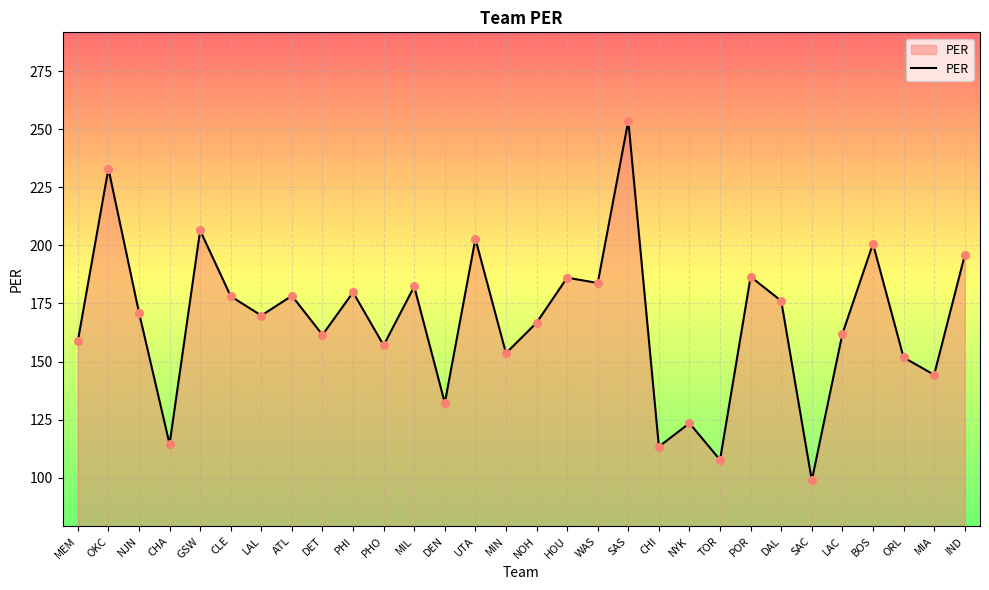

What is the change in value from GSW to BOS?

-5.7